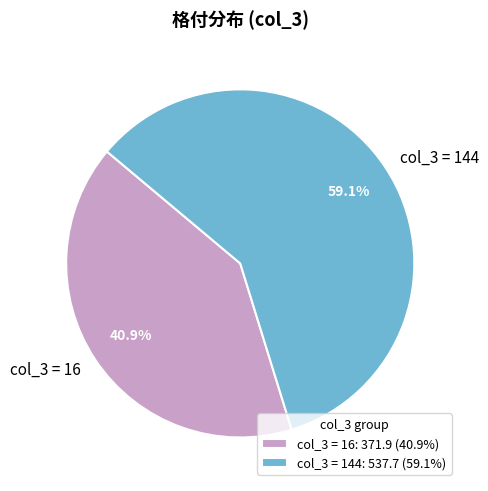

What is the ratio of the value at col_3 = 144 to the value at col_3 = 16?

1.4